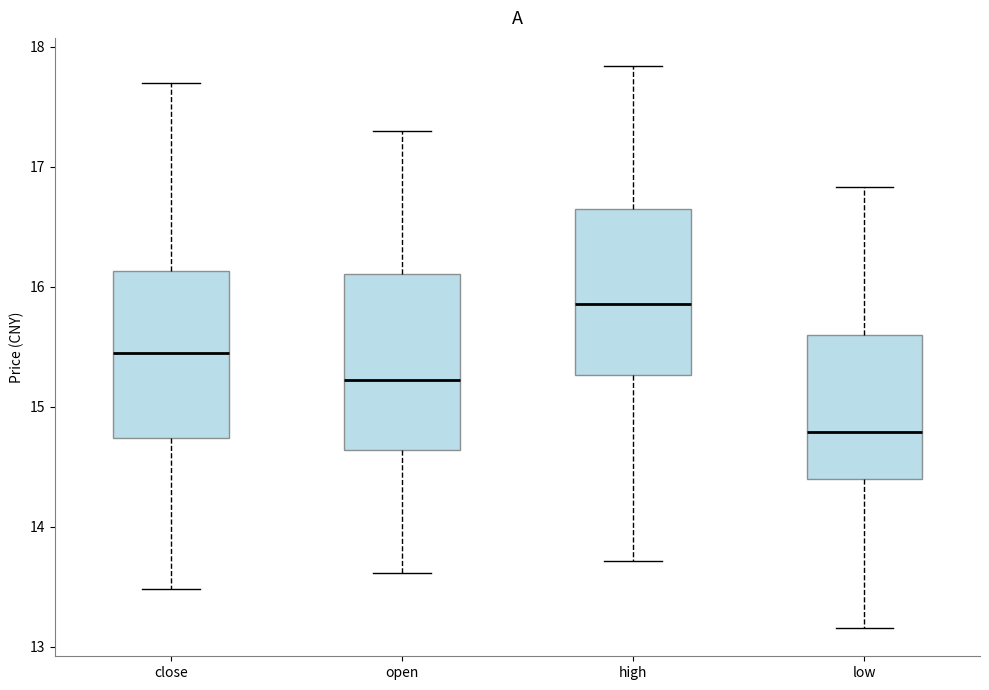

Reading left to right, transcribe this box plot: for each box, give where its median line is, the range the box spans, and where its two whiskers end, as read against the y-axis. The values are not printed on the chart, so give them approximately, as read against the axis.

close: median 15.4, box 14.7 to 16.1, whiskers 13.5 to 17.7
open: median 15.2, box 14.6 to 16.1, whiskers 13.6 to 17.3
high: median 15.9, box 15.3 to 16.7, whiskers 13.7 to 17.8
low: median 14.8, box 14.4 to 15.6, whiskers 13.2 to 16.8